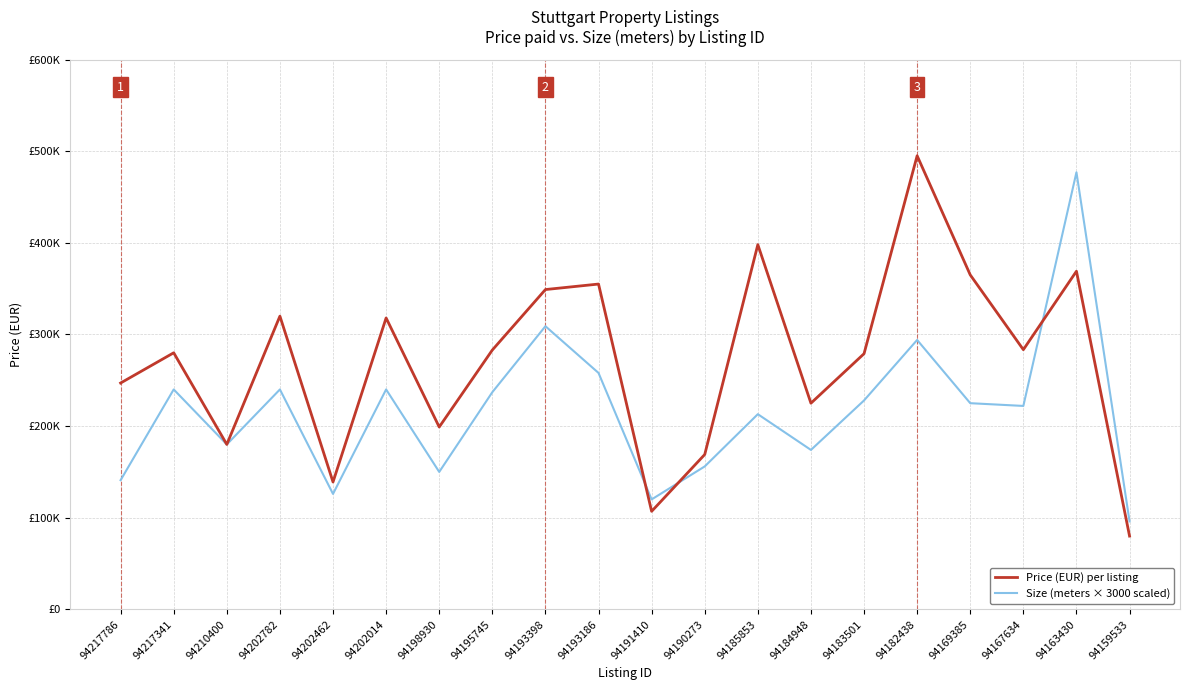

Where is the first local minimum for Price (EUR) per listing?

94210400